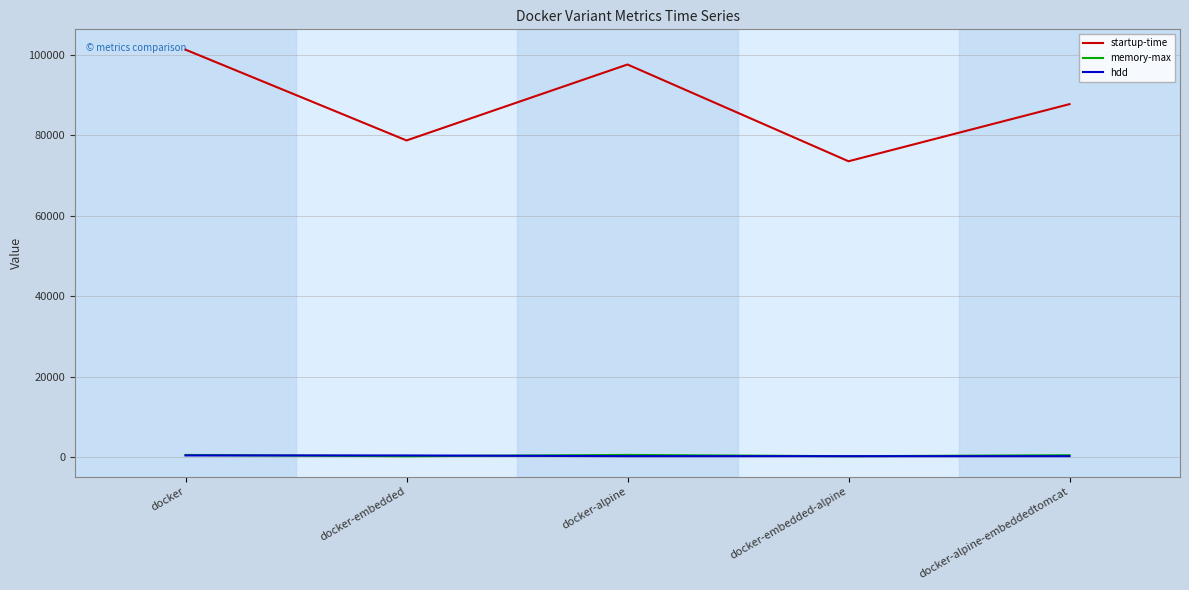

What is the maximum value shown in the chart?

101270.0